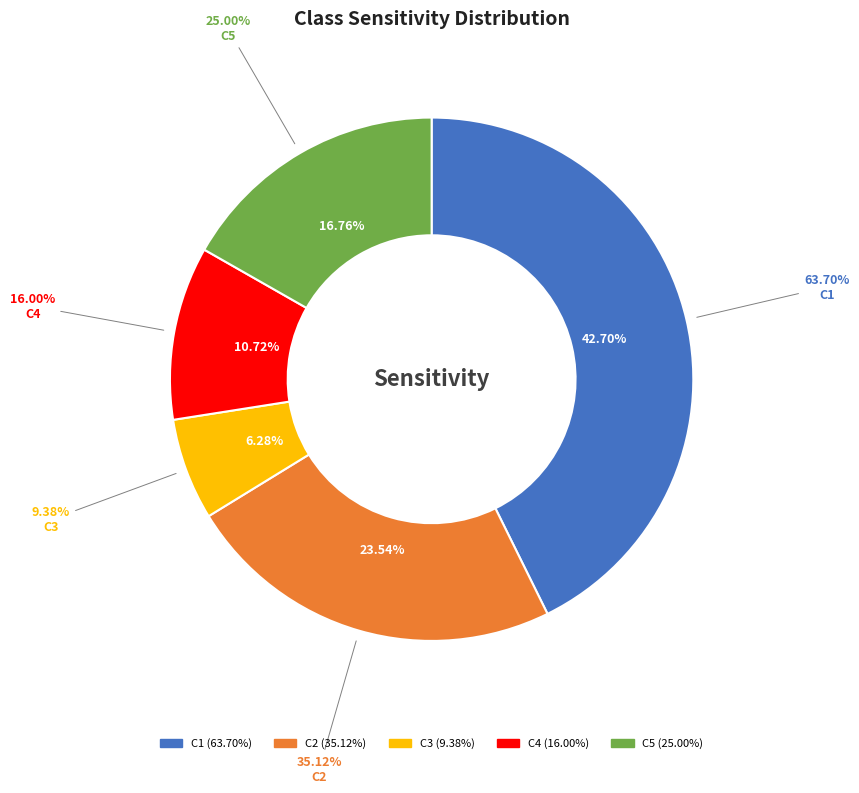

To the nearest percent, what percentage of the pie is C4?

11%